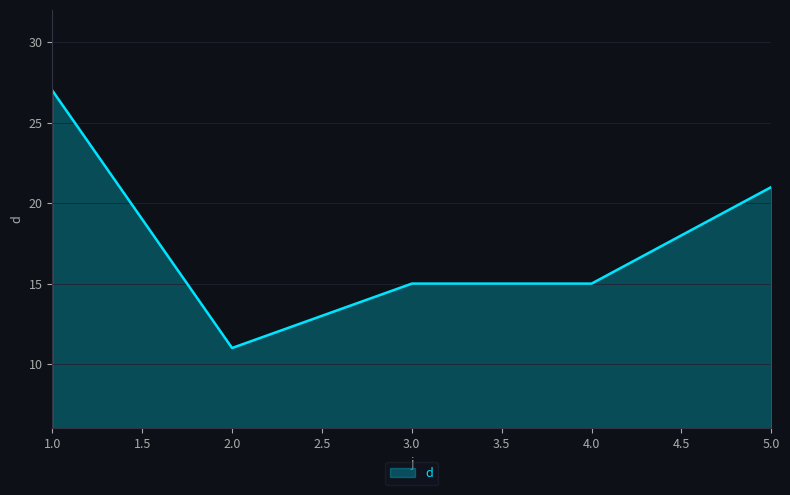

What position from the left is 3.0?

3